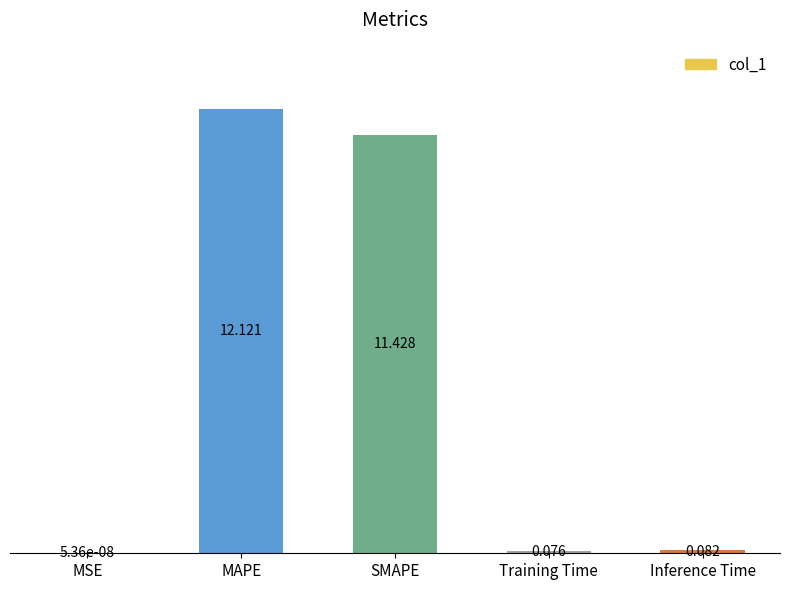

Which category has the highest value across all series?

MAPE